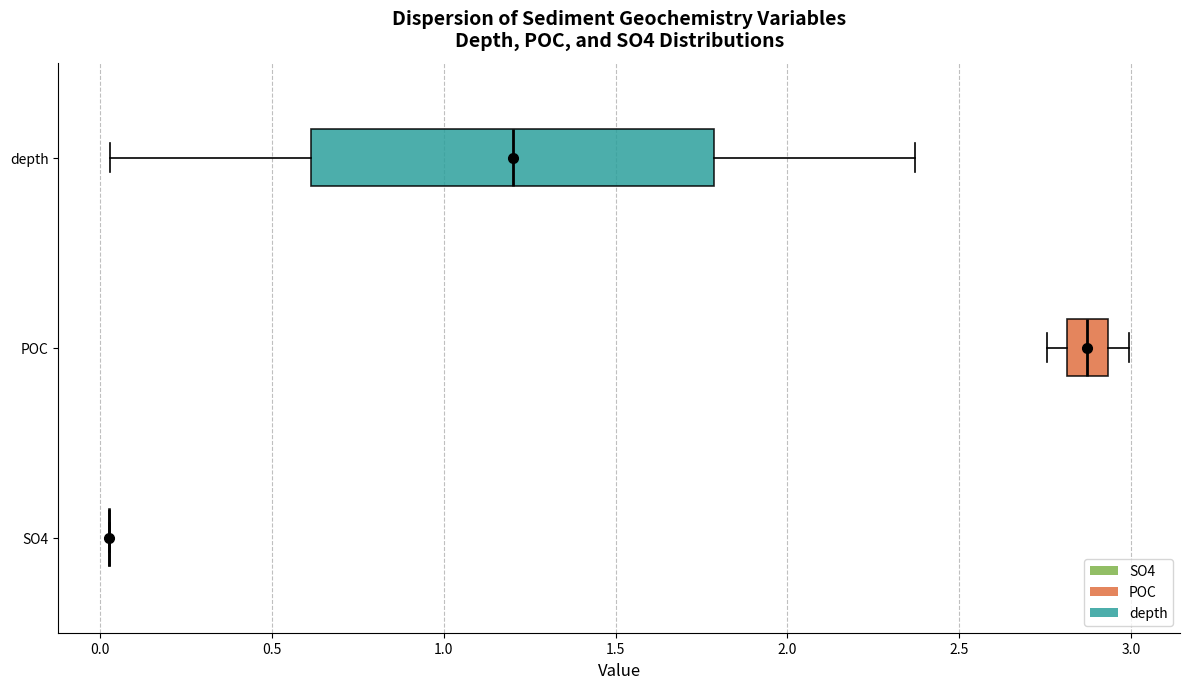

Where does the right whisker of the box for depth end on the x-axis? The values are not printed on the chart, so give them approximately, as read against the axis.

2.35